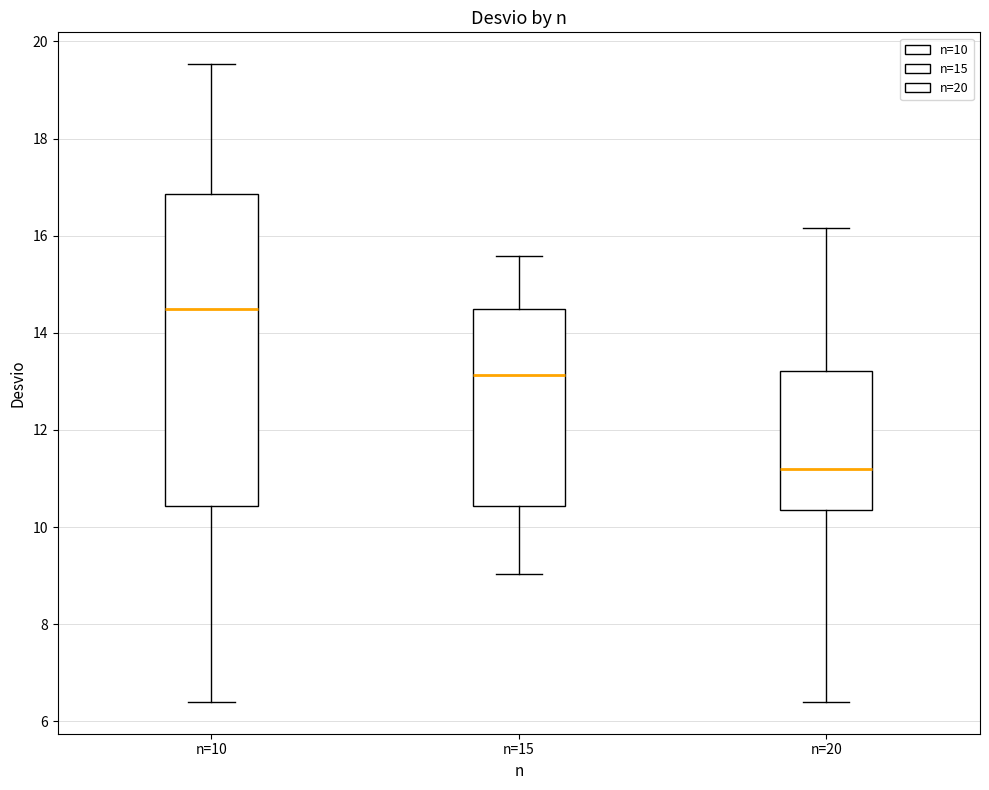

Which box is the tallest, from its lower edge to its upper edge?

n=10